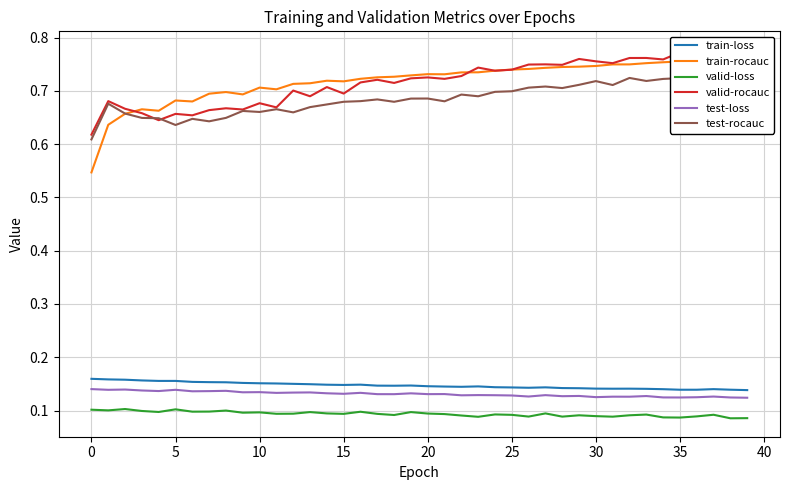

True or false: test-loss and valid-loss intersect in this chart.

False